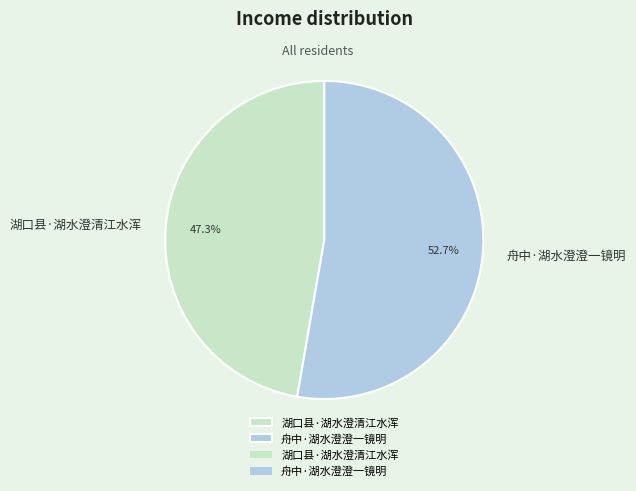

How many segments does this pie chart have?

2